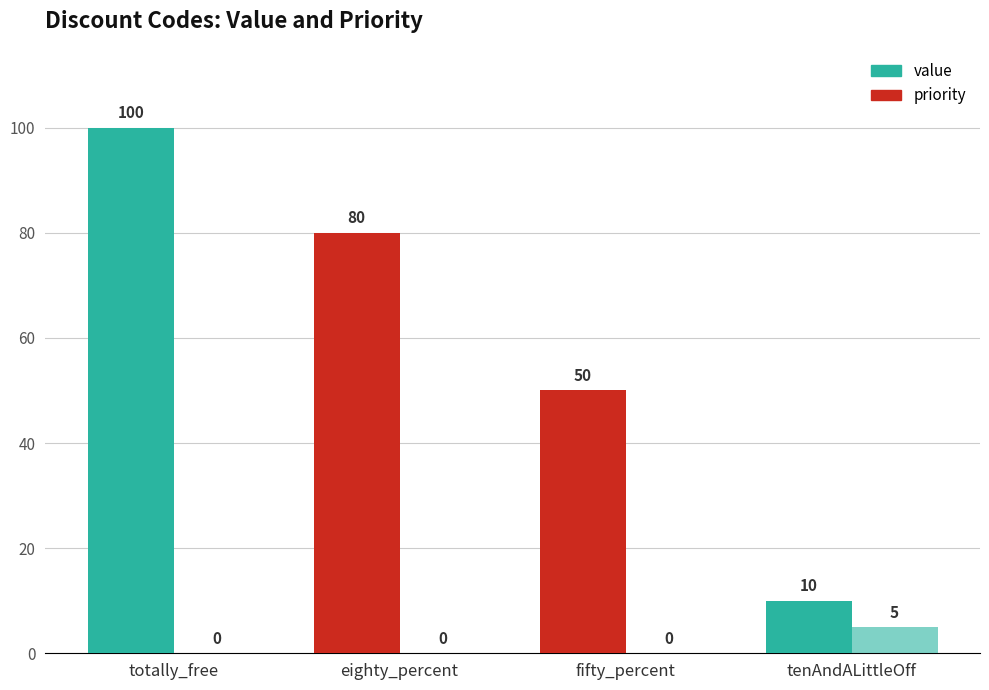

Is the value of priority at tenAndALittleOff greater than the value of value at eighty_percent?

No